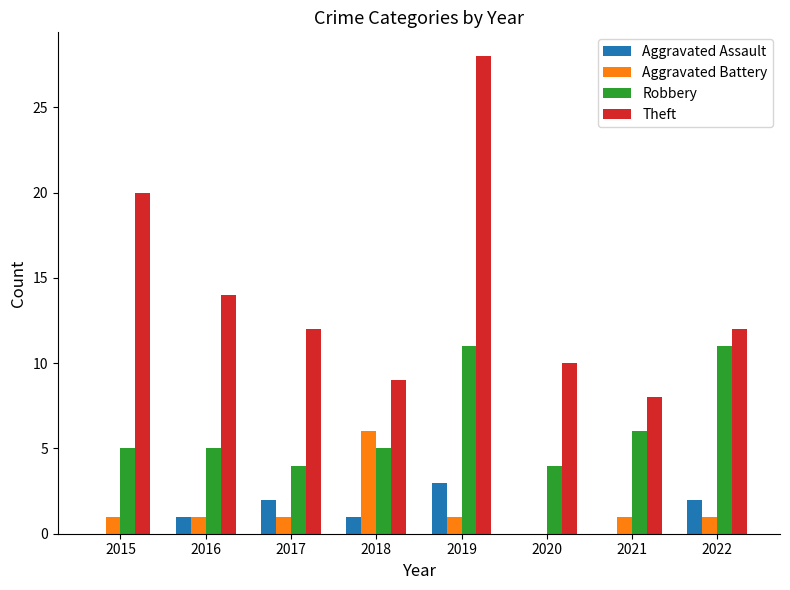

Between 2015 and 2017, which series saw the biggest shift?

Theft